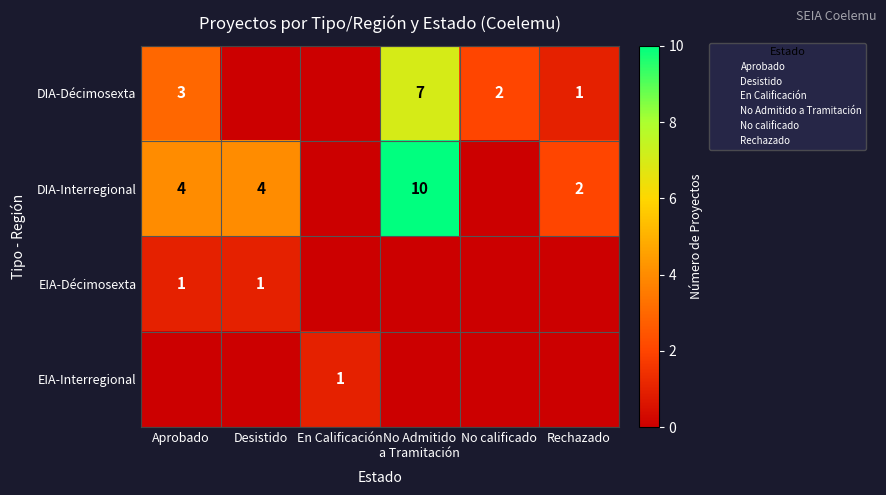

The EIA-Décimosexta series shows 0 at En Calificación. True or false?

True